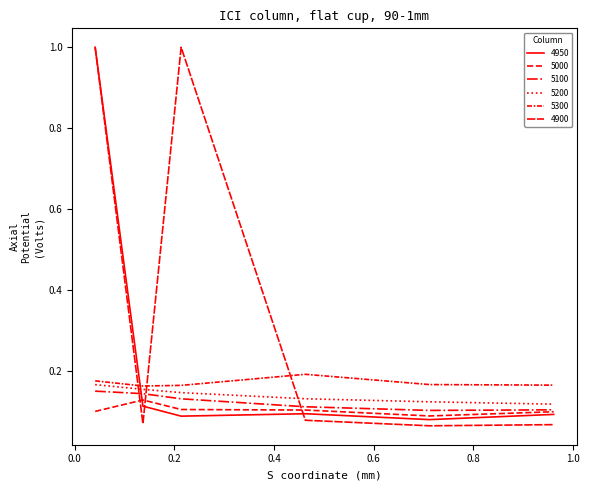

How many lines are shown in the chart?

6